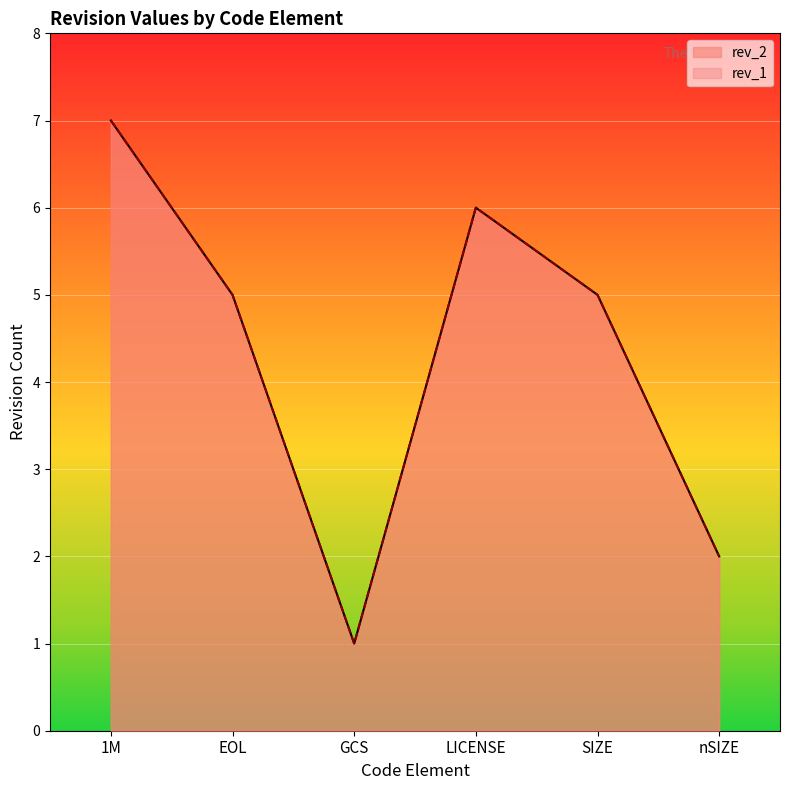

What is the sum of the rev_2 values at nSIZE and LICENSE?

8